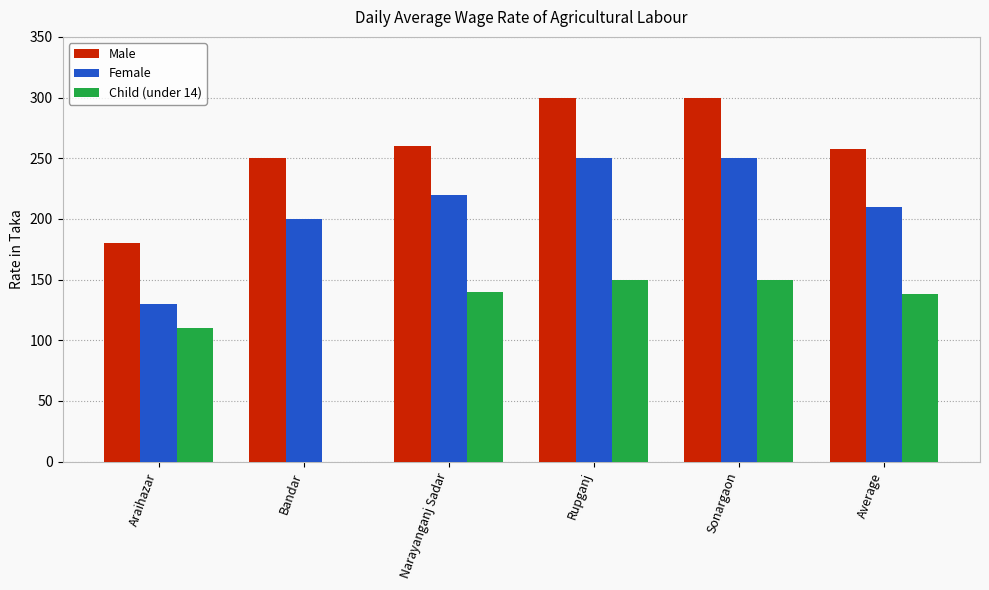

Where is Male nearest to the value 240?

Bandar